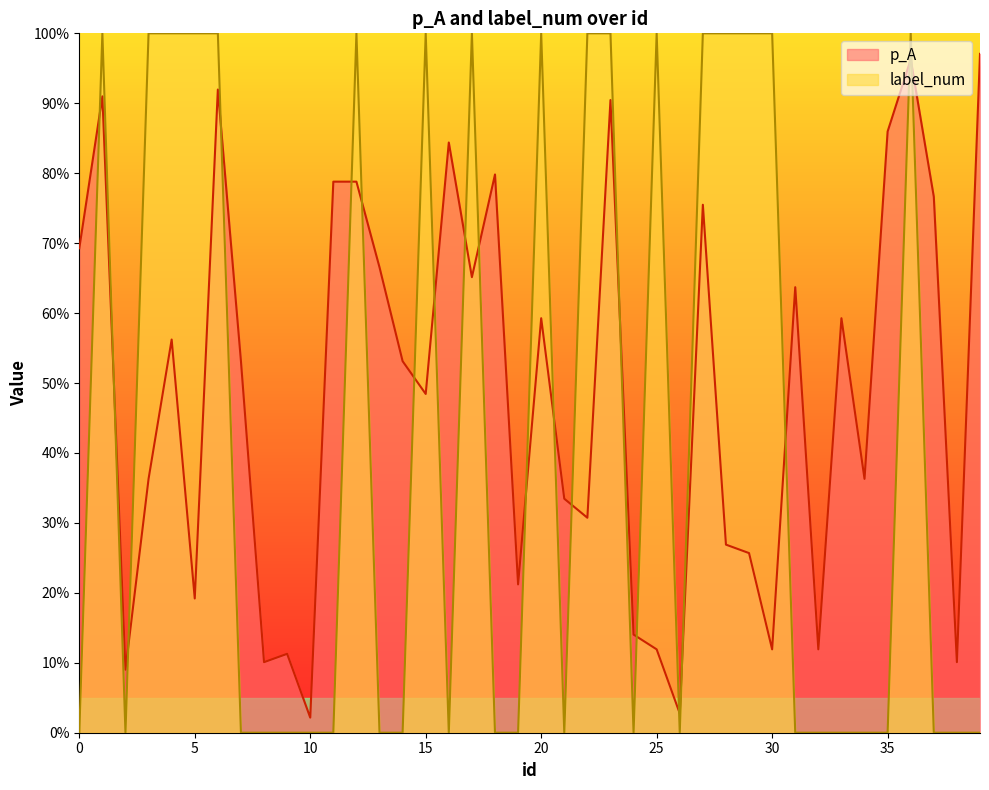

Does the chart display data point markers on the line(s)?

No